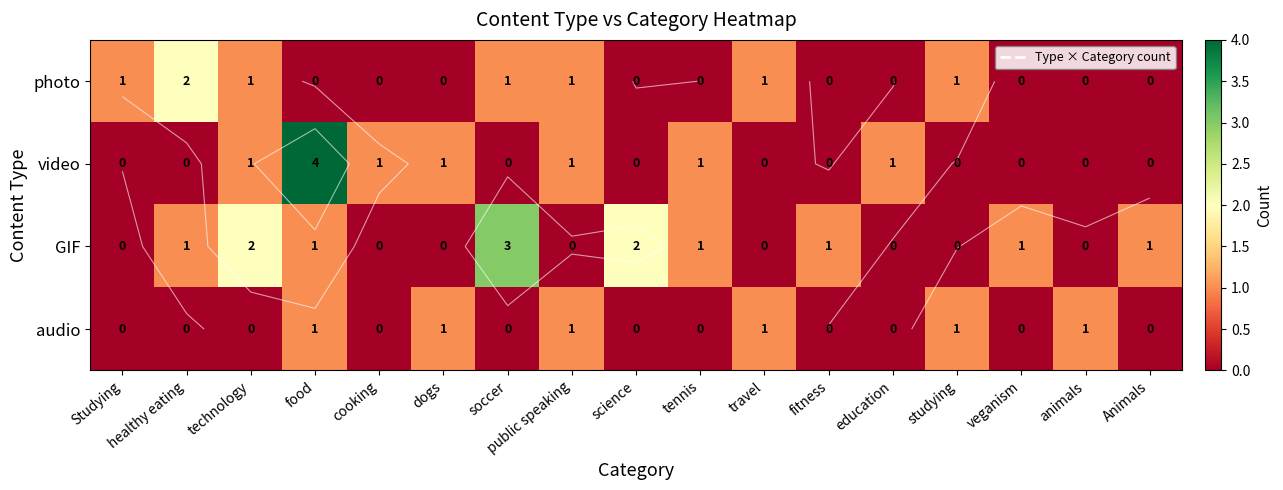

How many data points in video are above 0?

7